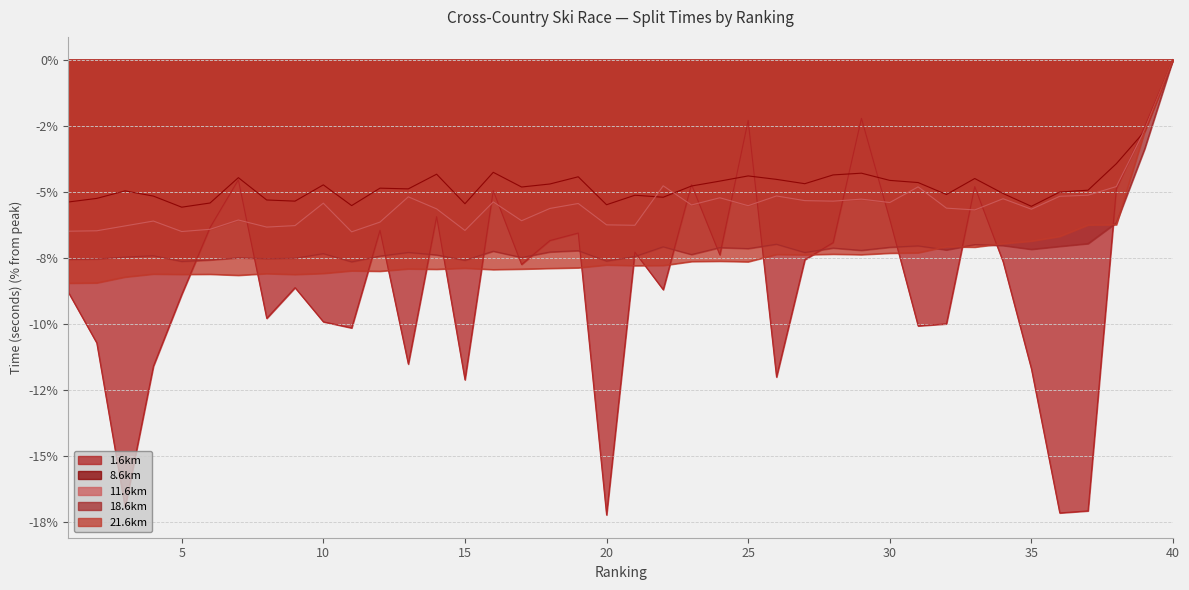

Where is the first local minimum for 11.6km?

5